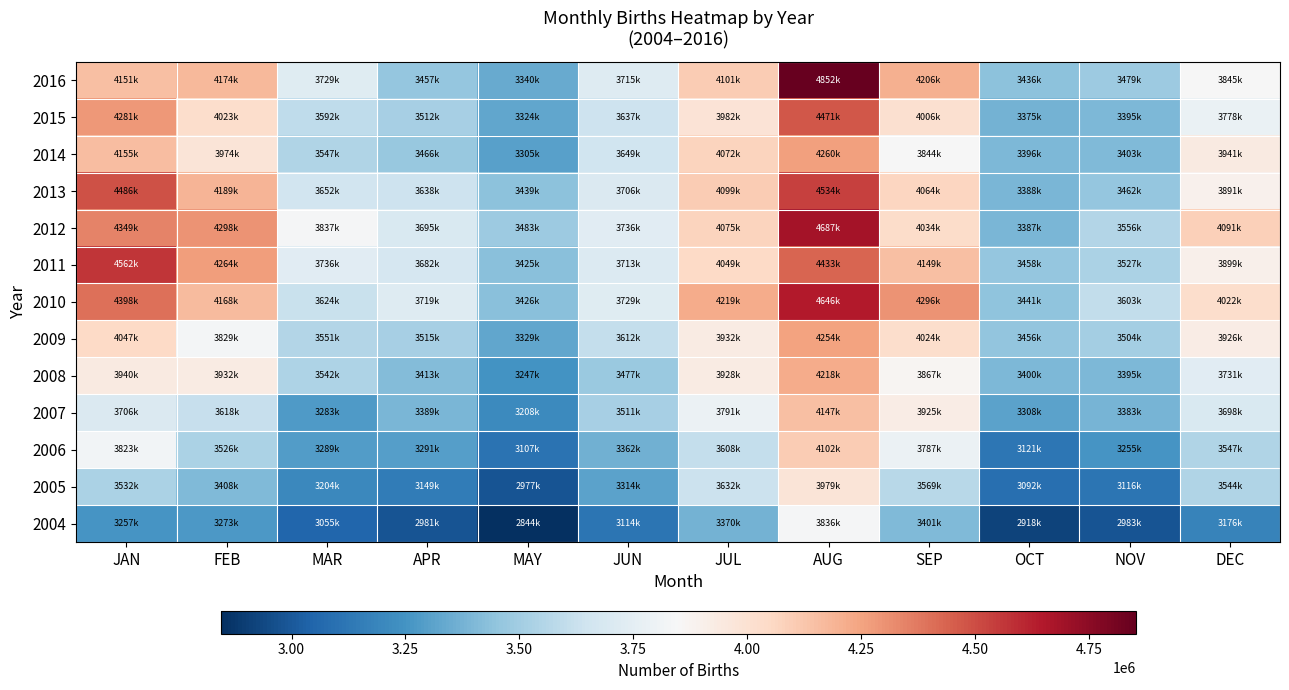

What is the greatest value displayed?

4852558